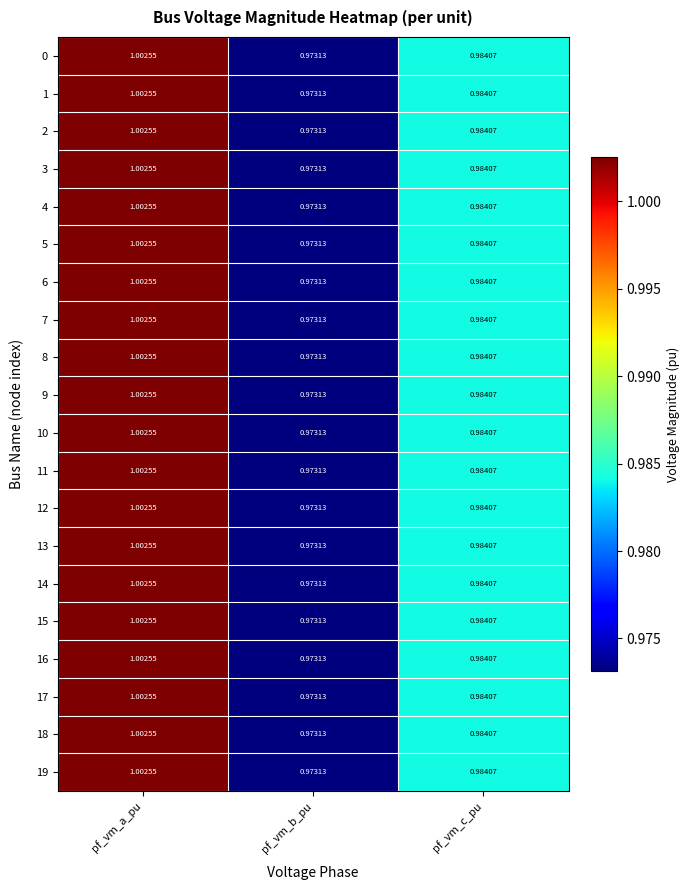

At which category is the sum across all series the highest?

pf_vm_a_pu